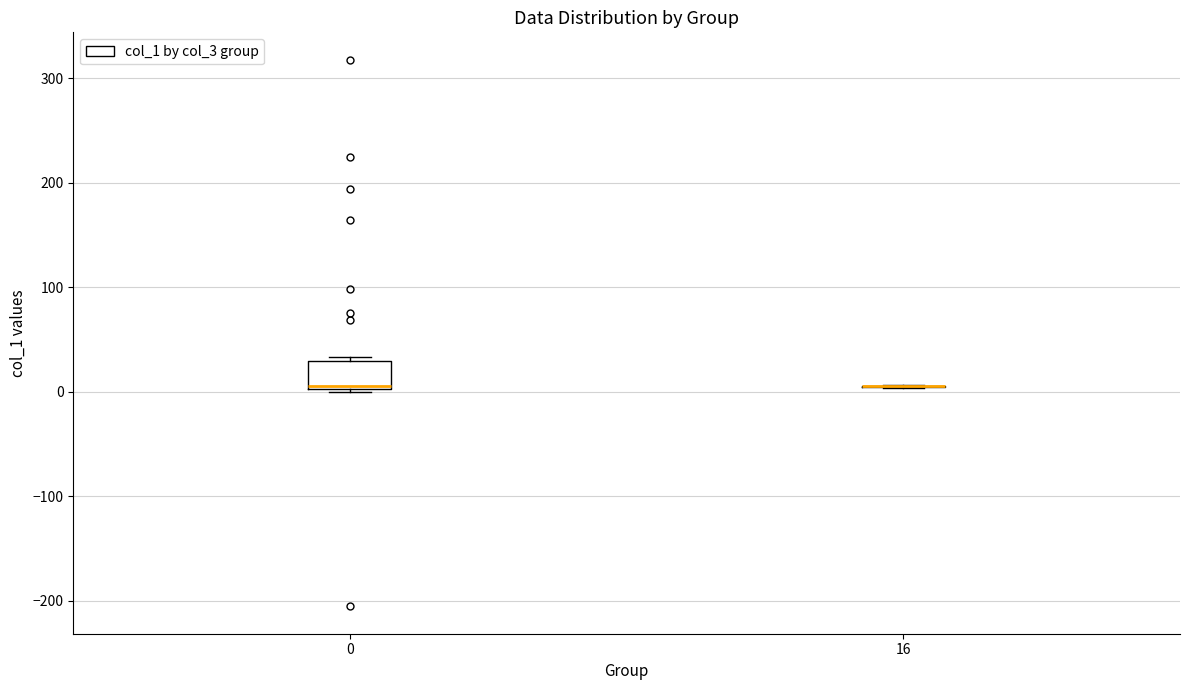

Reading left to right, read every box against the y-axis: the position of its median line, the range the box covers, and the ends of its whiskers. The values are not printed on the chart, so give them approximately, as read against the axis.

0: median 10, box 0 to 30, whiskers 0 (just below the box's lower edge) to 30 (just above the box's upper edge)
16: box collapsed to a line at 10, whiskers 0 to 10